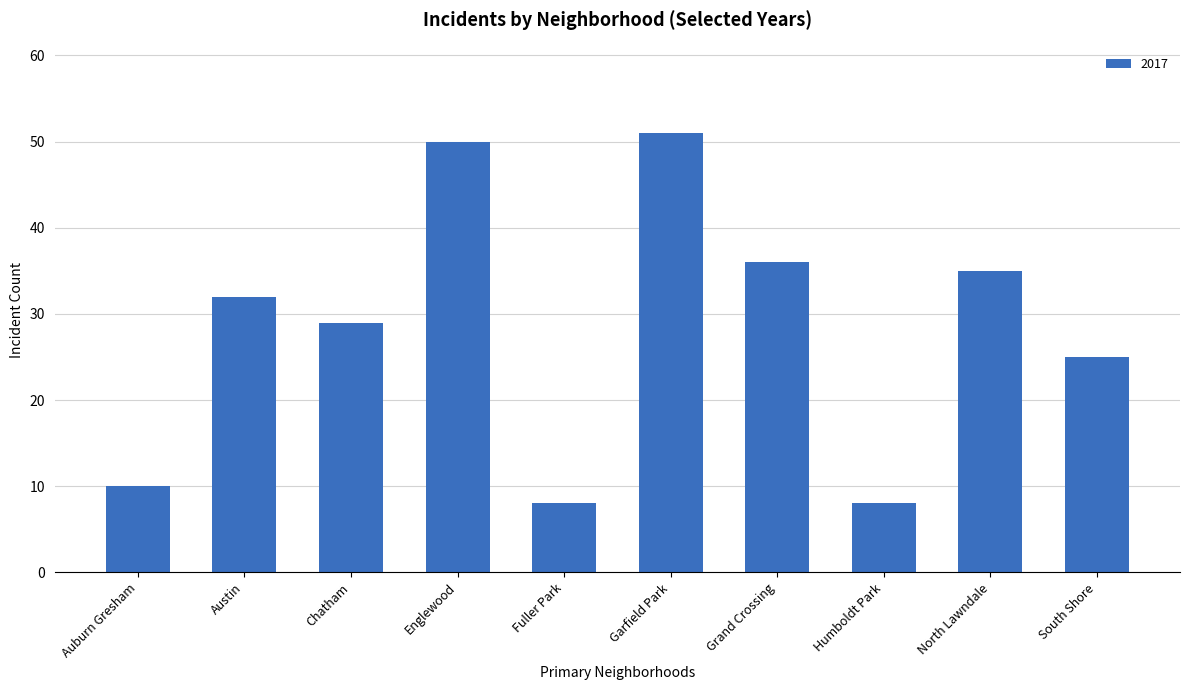

Between Austin and South Shore, which is larger?

Austin